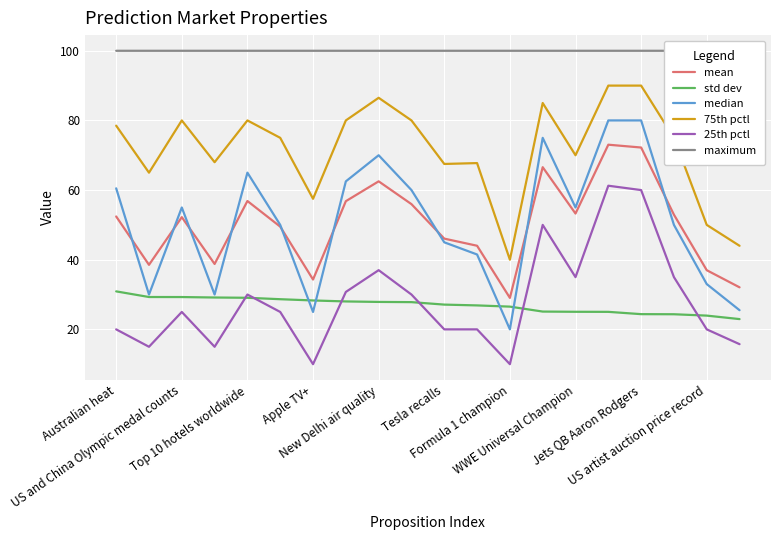

What is the maximum value for std dev?

30.9